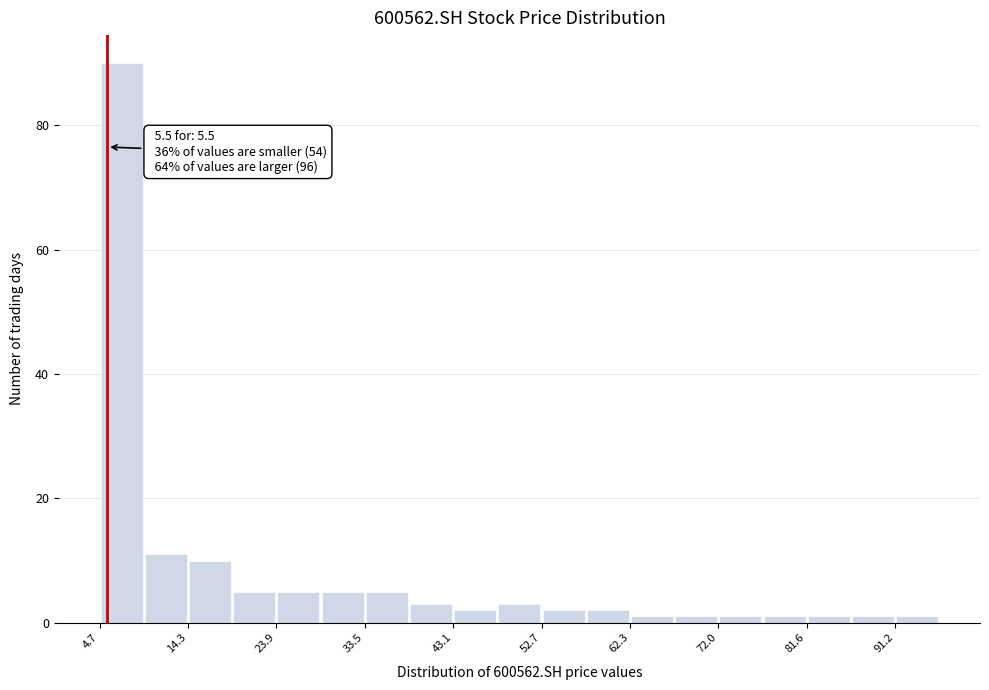

Which range on the x-axis has the tallest bar?

5 to 9